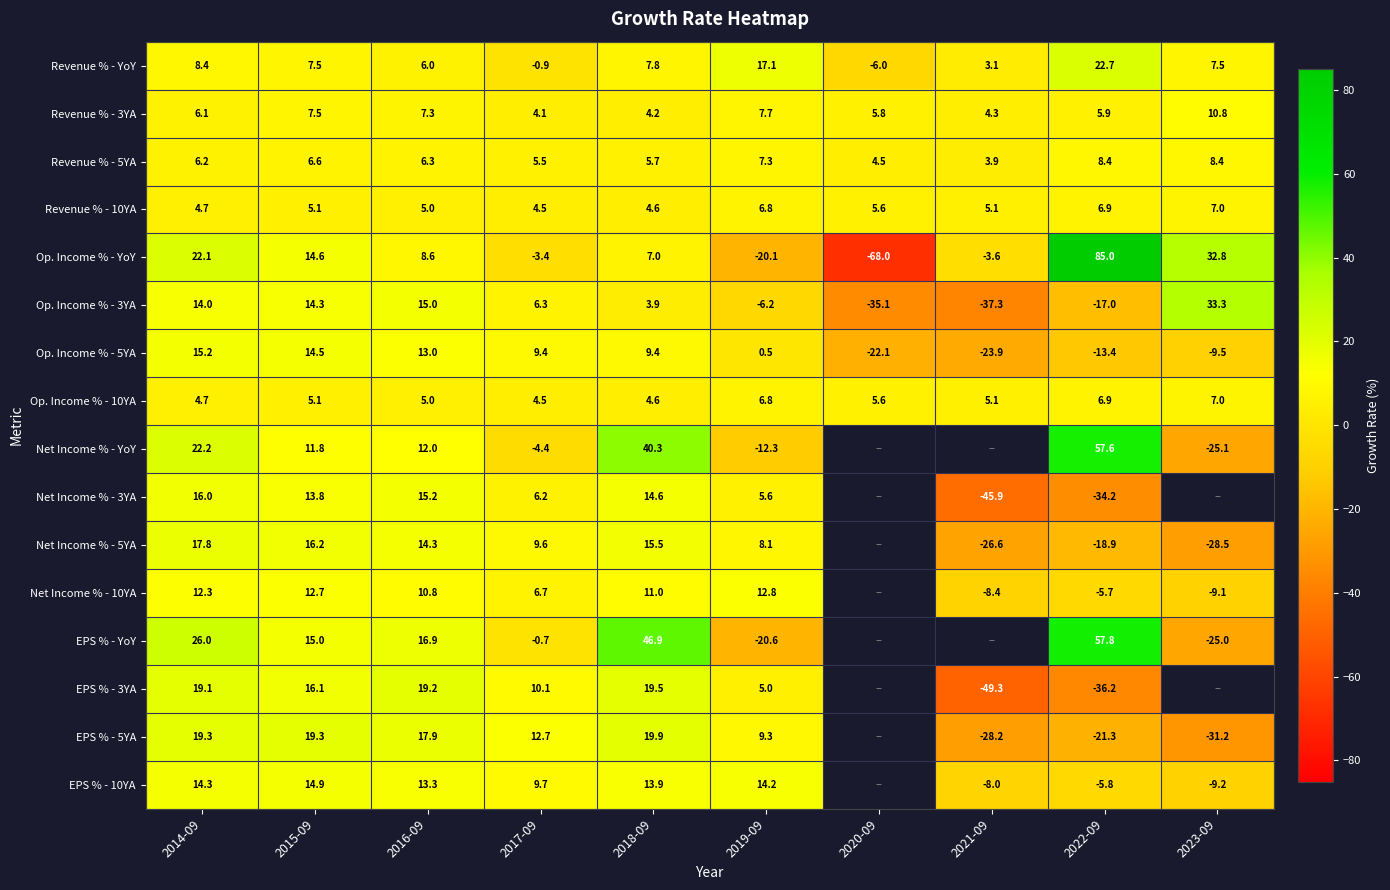

True or false: Net Income % - 5YA has a value of -18.9 at 2022-09.

True